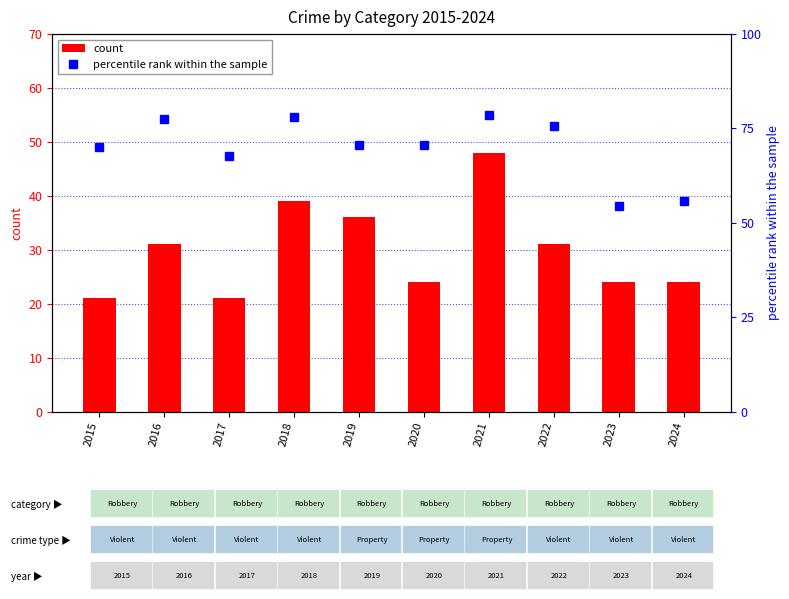

At which label is count closest to 34?

2019